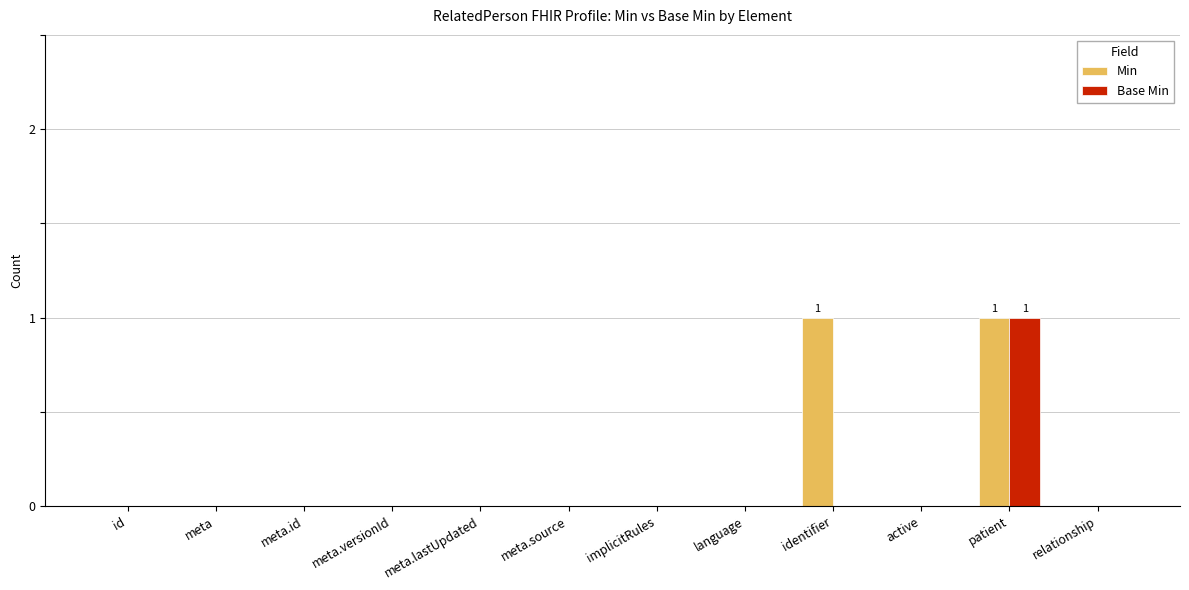

Is the value of Base Min at patient greater than the value of Min at id?

Yes